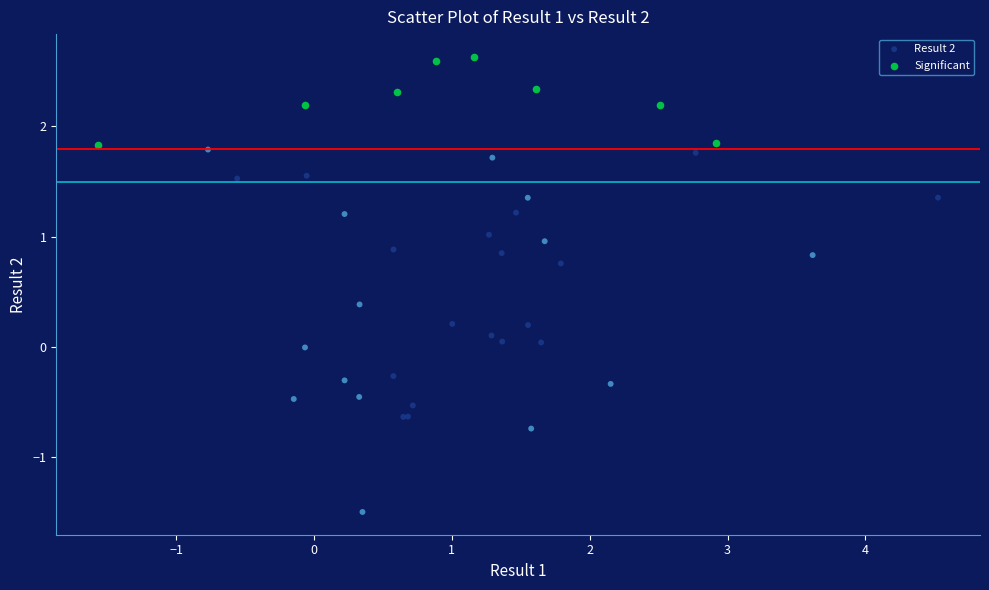

What are all the series names shown in the legend?

Result 2, Significant